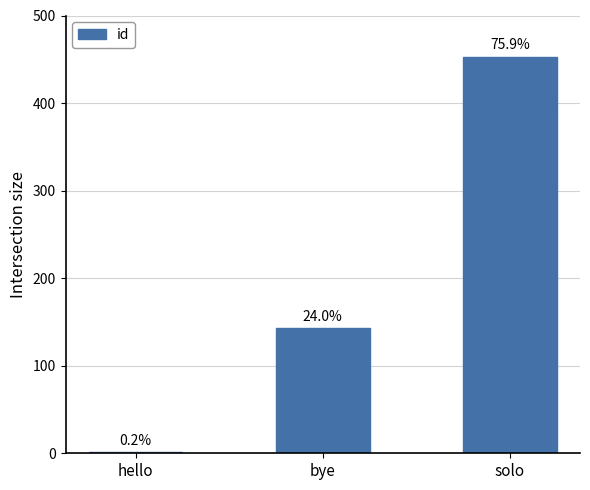

Reading left to right, what are all the values shown in this chart?

1	143	453